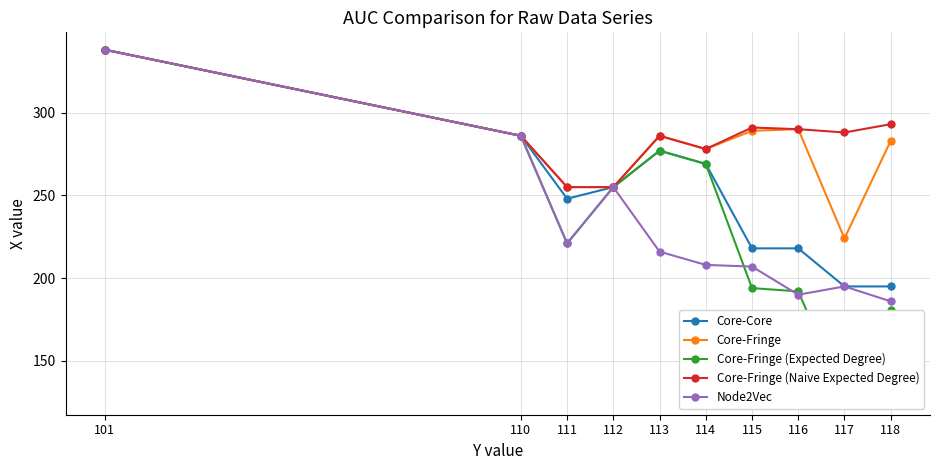

At which label does Core-Fringe (Expected Degree) first exceed 255?

101